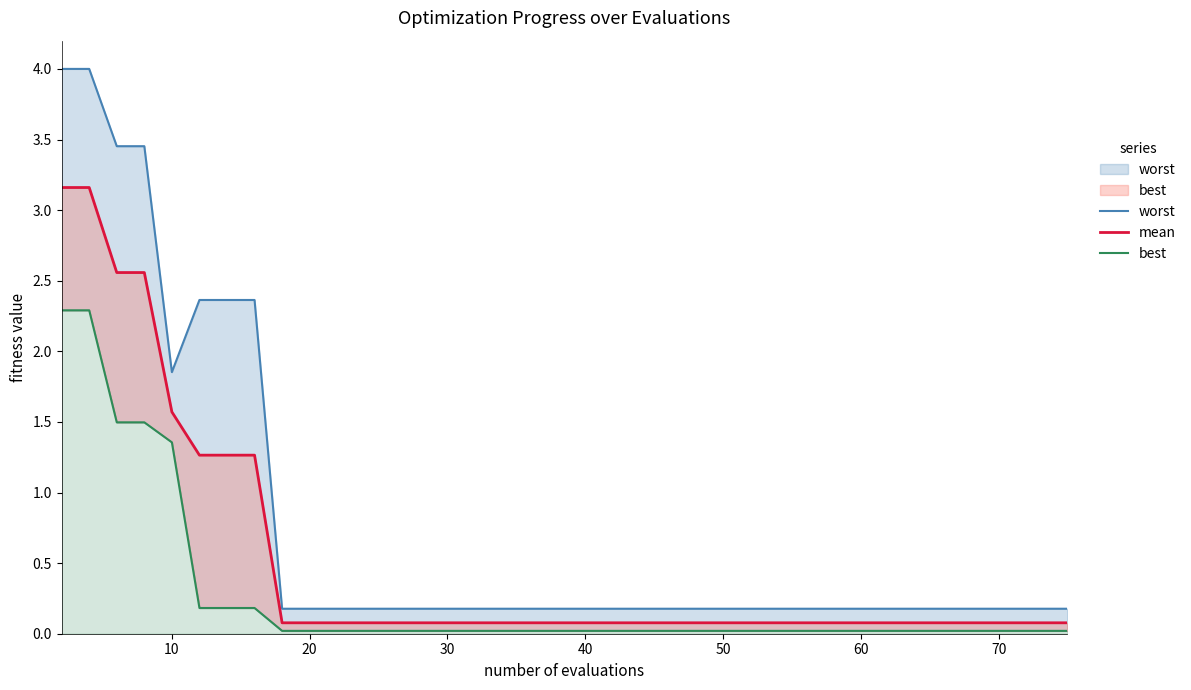

Which series has the largest range (max minus min)?

worst